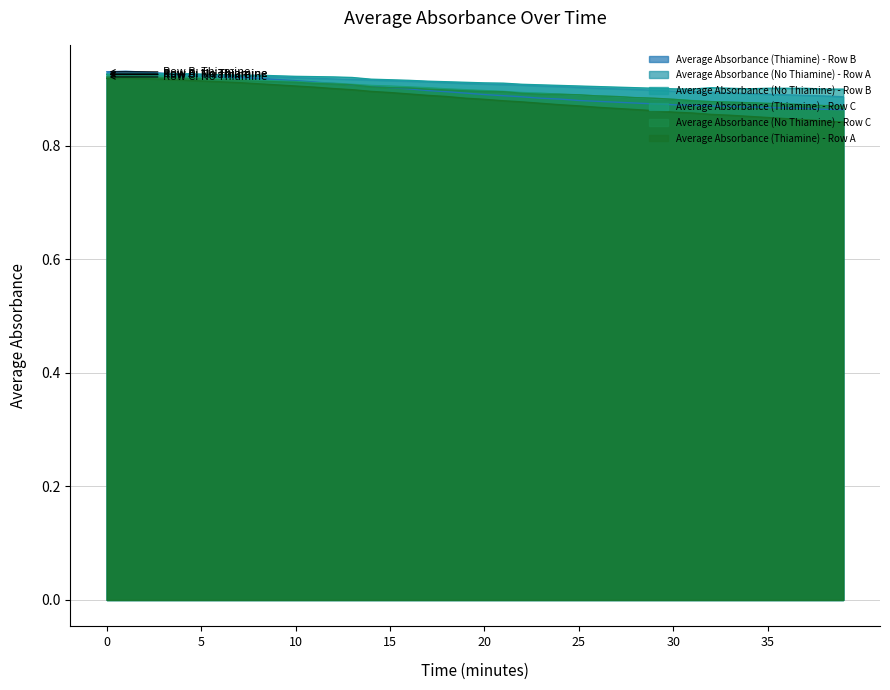

How many Average Absorbance (Thiamine) - Row C values are between 0 and 1?

40